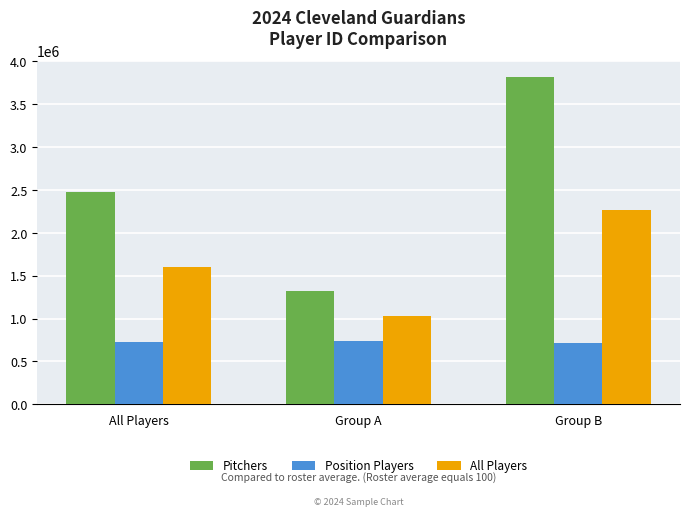

What is the value of the Position Players bar at the 2nd from the left?

733814.9